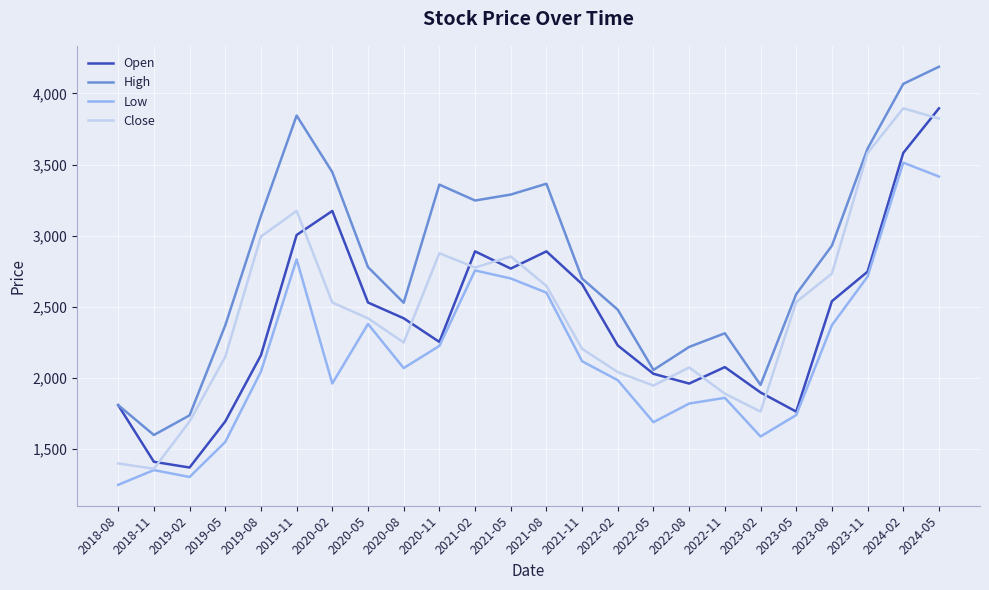

Which series has the largest total across all categories?

High